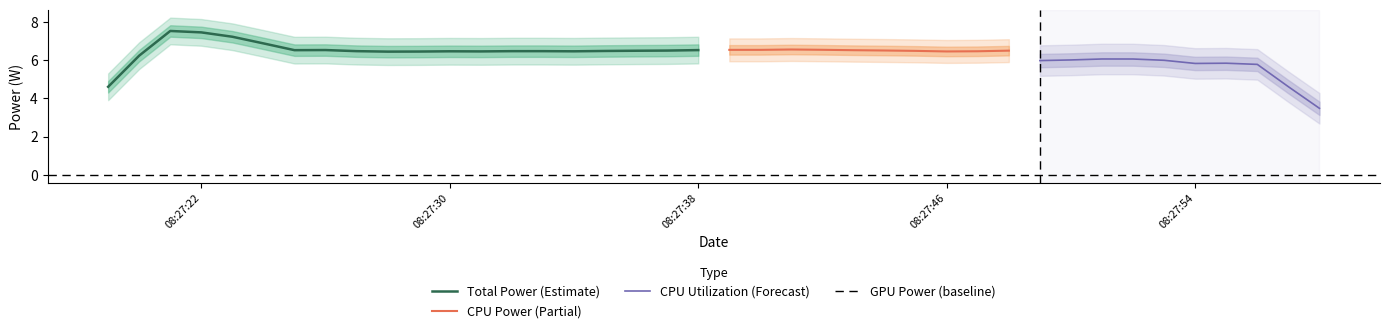

True or false: Total Power and GPU Power cross at least once.

False